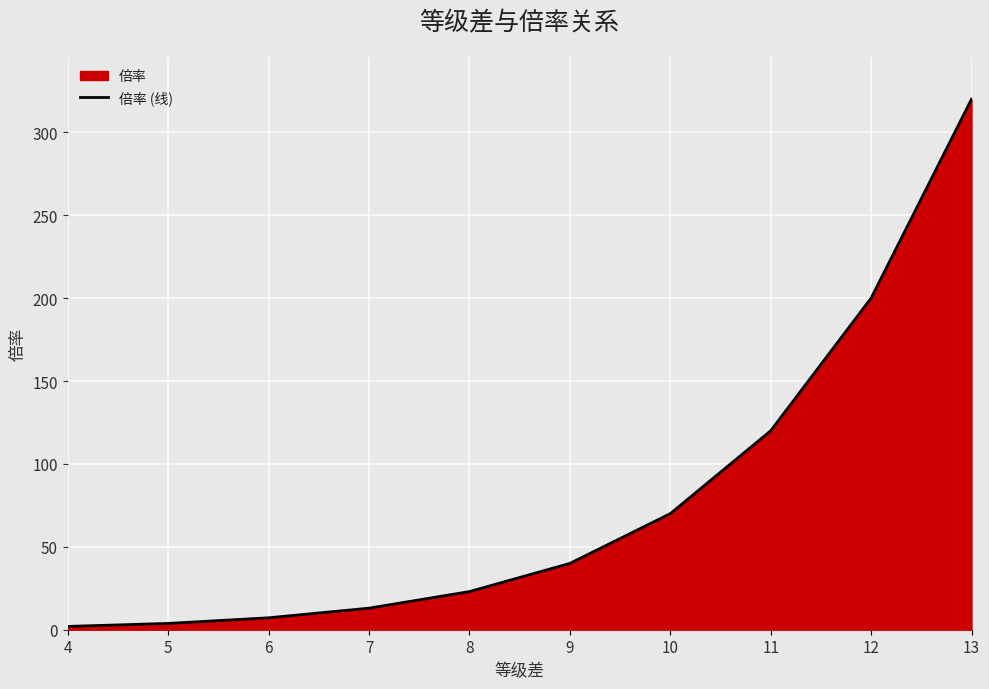

Approximately how many times larger is the value at 8 compared to 11?

0.2